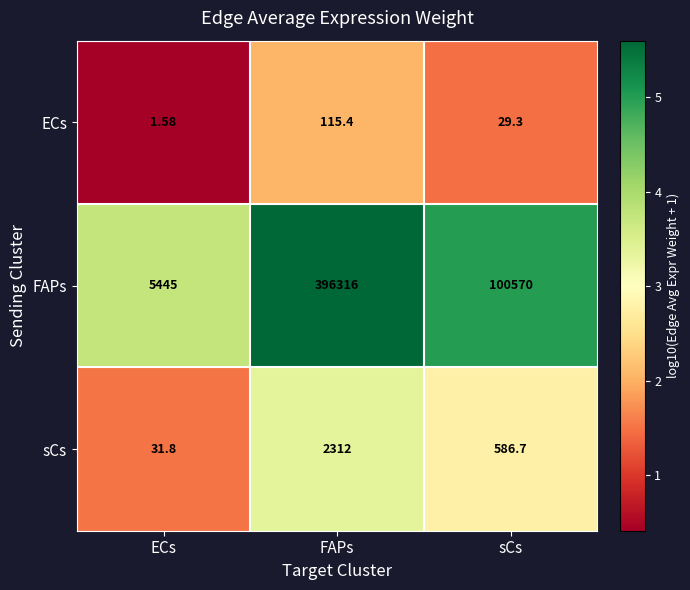

At which category is the sum across all series the highest?

FAPs